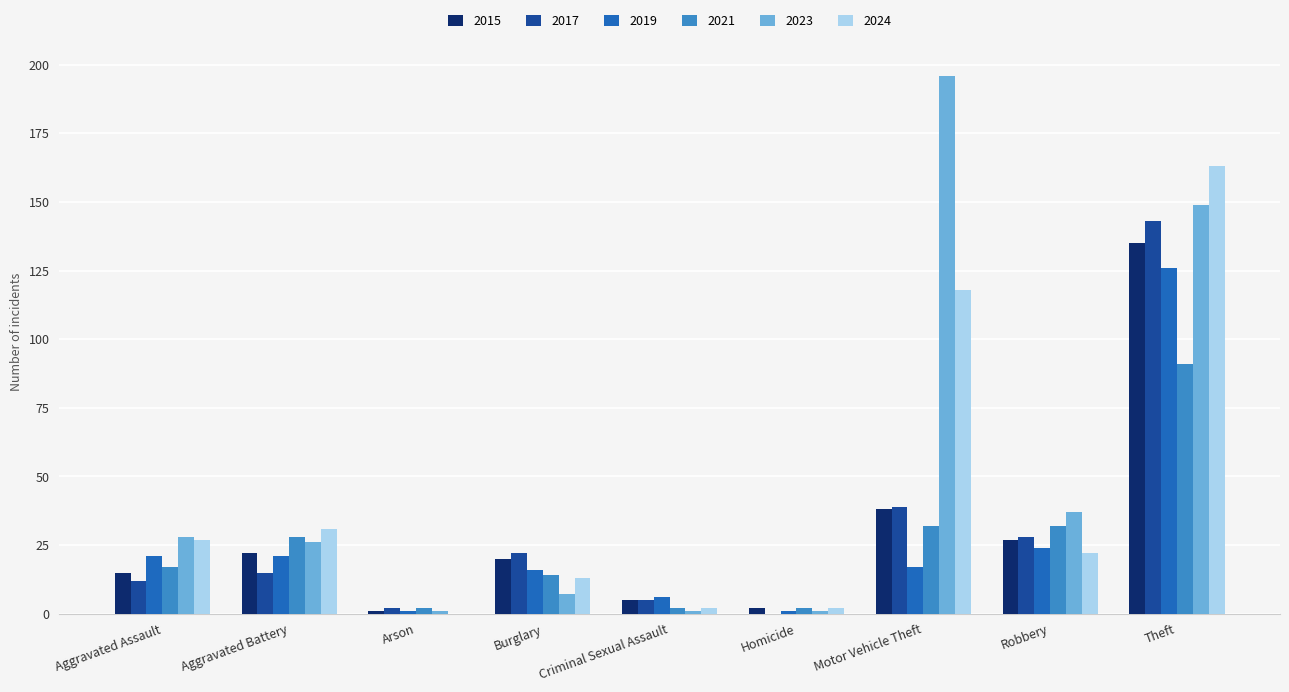

How many groups of bars are there?

9